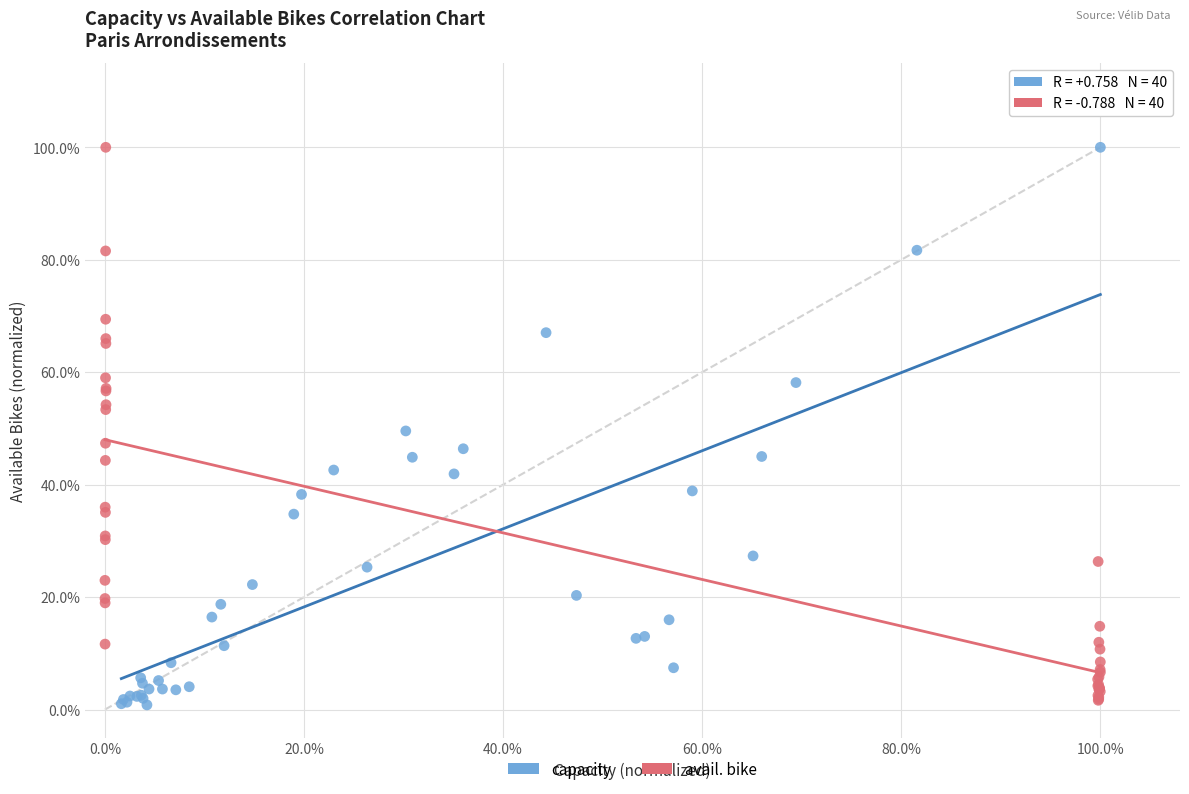

What are all the series names shown in the legend?

capacity, avail. bike